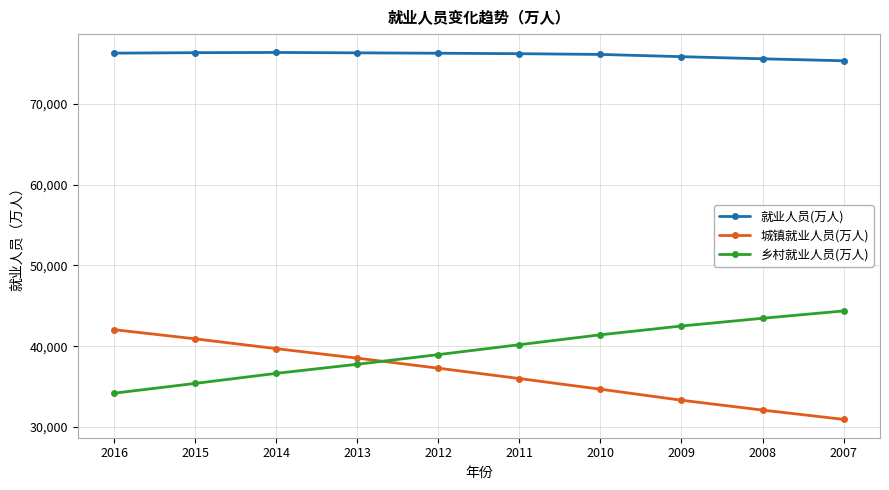

The value of 乡村就业人员(万人) at 2014 is 55779. True or false?

False